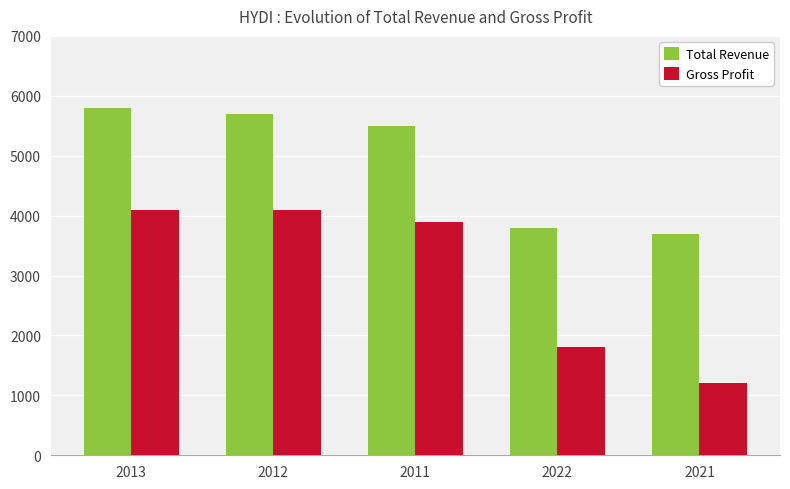

At how many categories does at least one series exceed 1624?

5